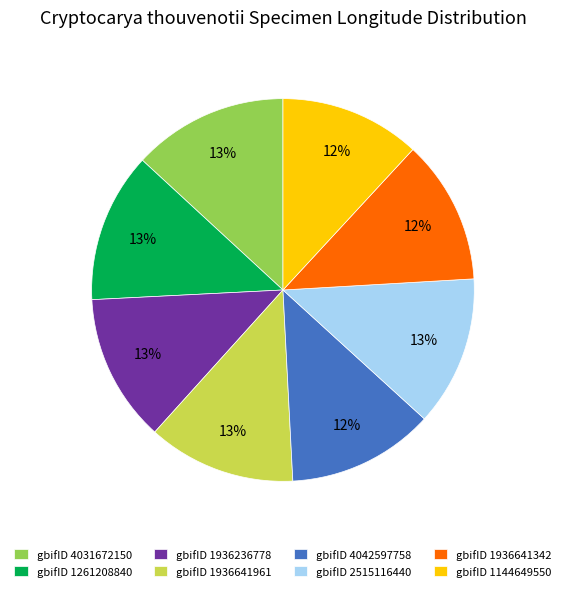

Is the sum of gbifID 1936236778 and gbifID 4042597758 greater than half?

No